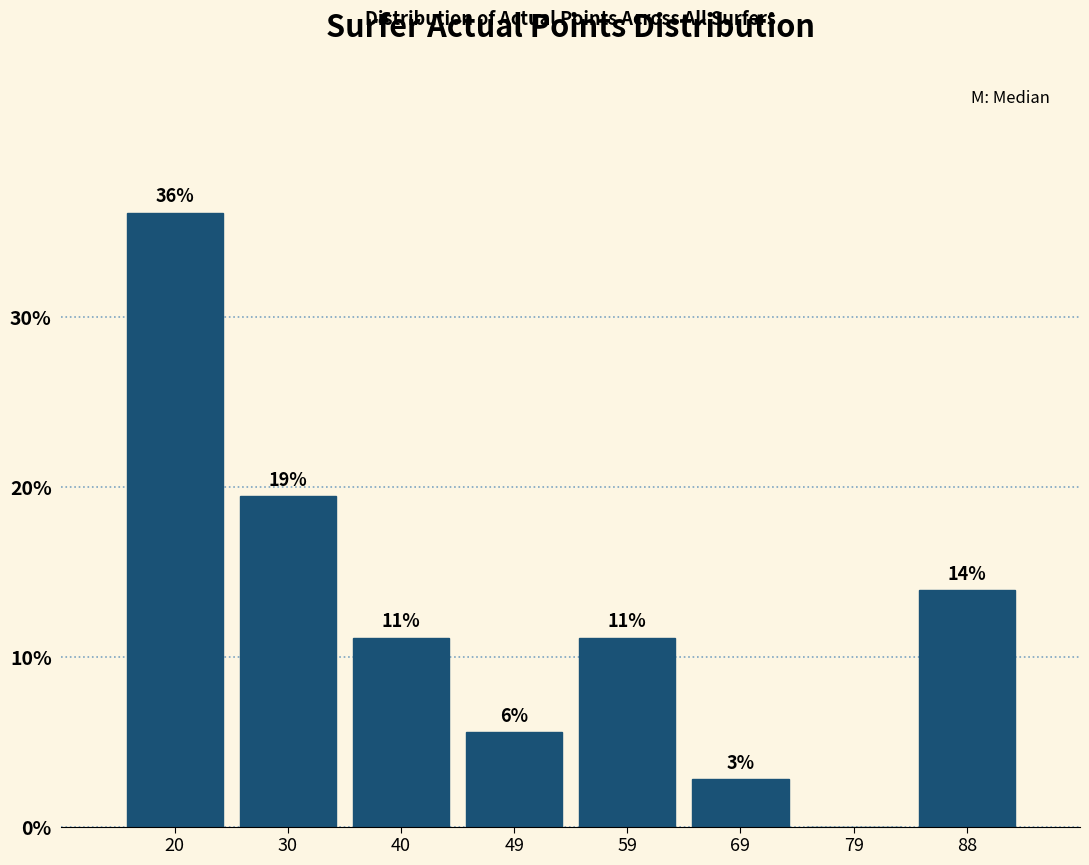

Are the bars horizontal?

No